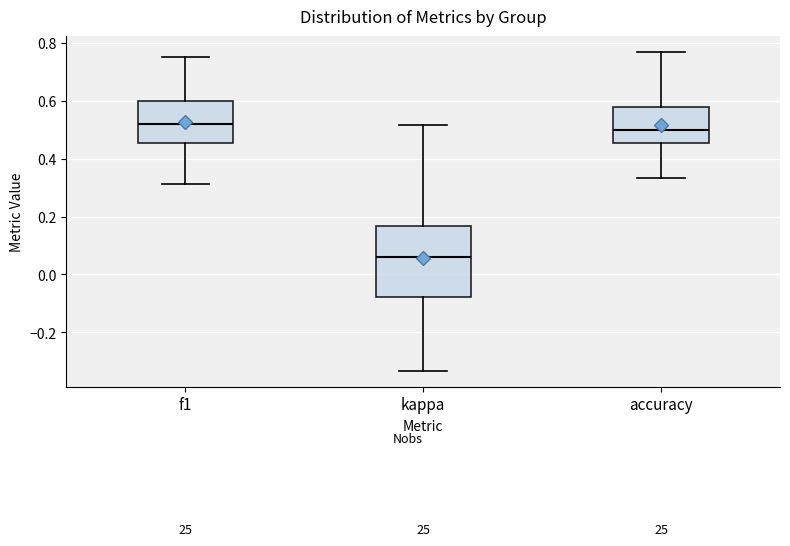

Which box has the lowest median line?

kappa